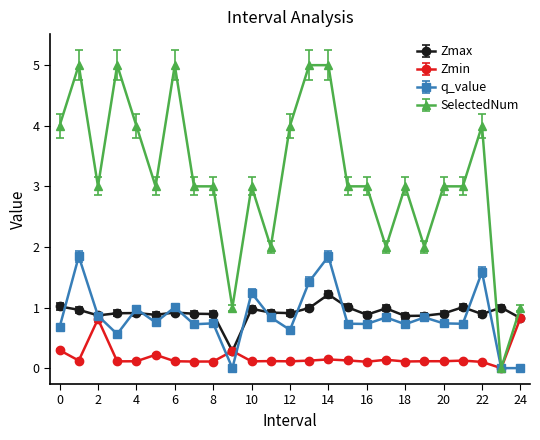

What is the maximum value for Zmax?

1.2